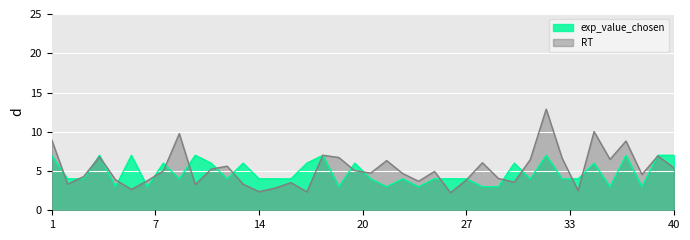

What is the value of the exp_value_chosen point at the 33rd from the left?

4.0